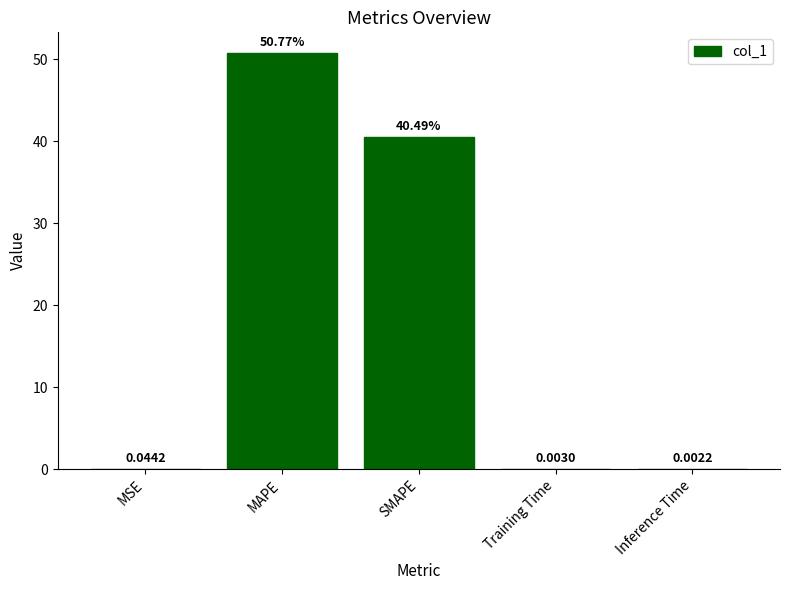

What is the sum of all values?

91.3